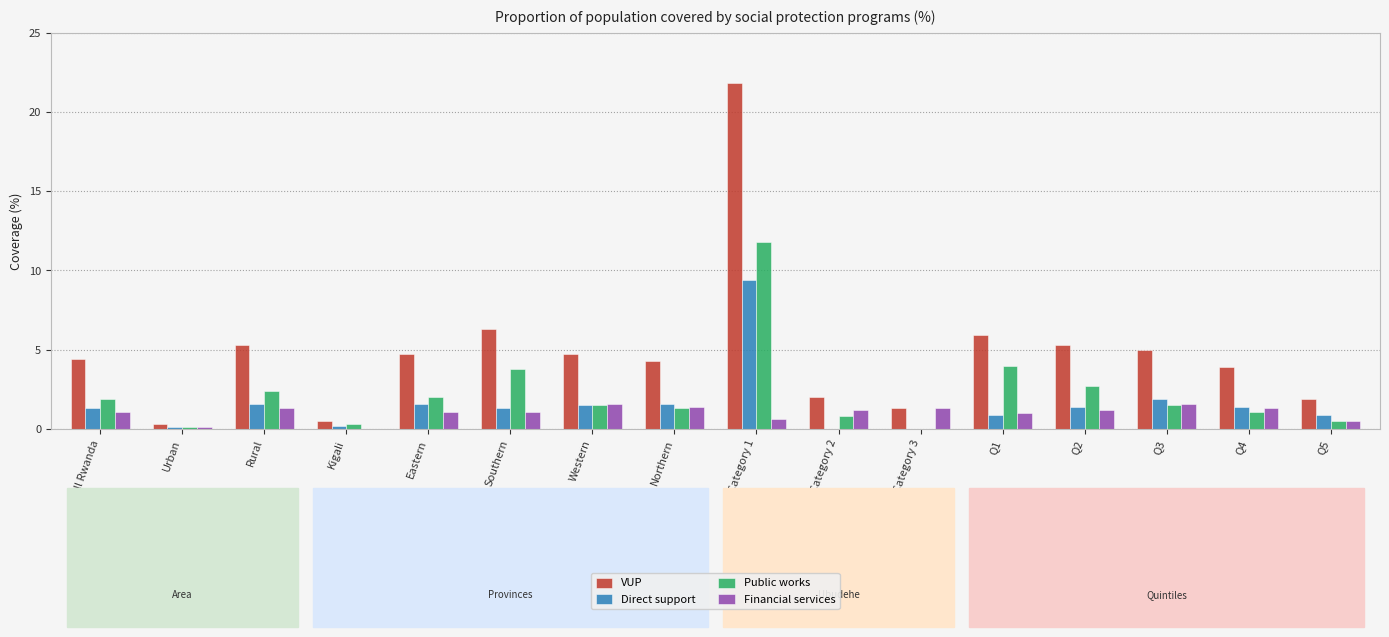

What is the maximum value for Public works?

11.8